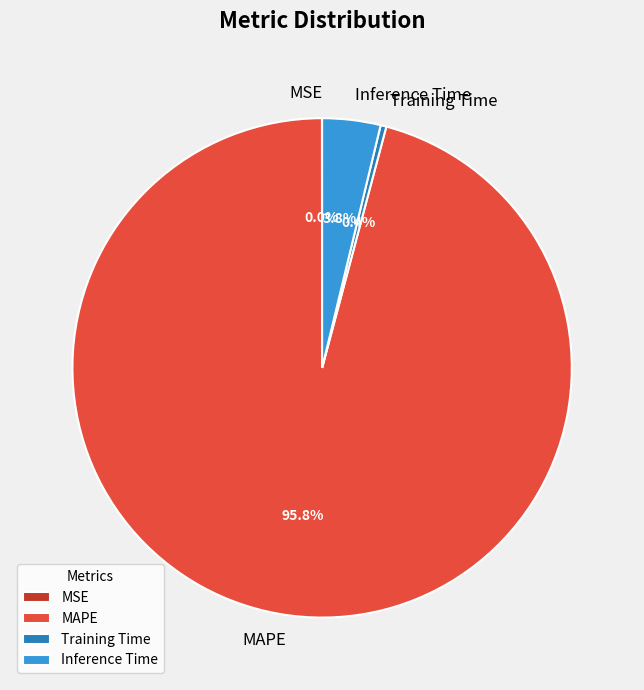

Is MAPE the majority of the pie?

Yes